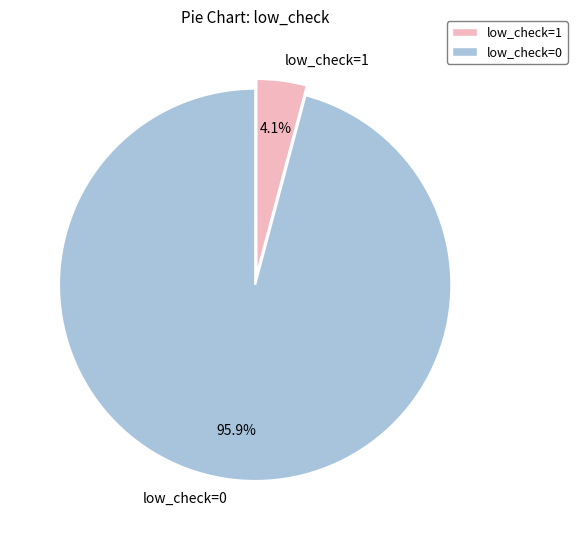

Combined, what portion of the pie is low_check=0 and low_check=1?

100.0%